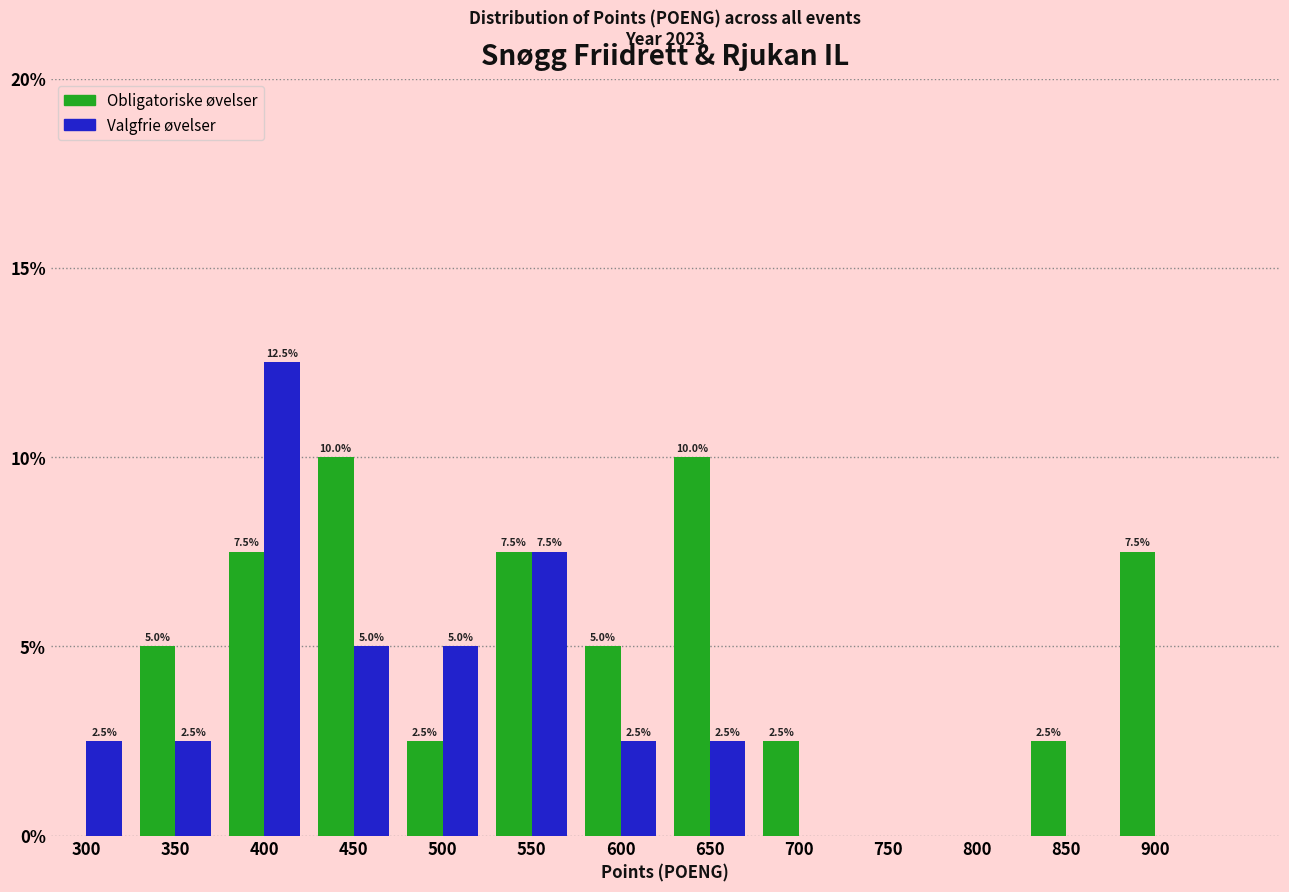

Reading right to left, list all the values displayed in this chart.

Obligatoriske: 900=7.5	850=2.5	800=0.0	750=0.0	700=2.5	650=10.0	600=5.0	550=7.5	500=2.5	450=10.0	400=7.5	350=5.0	300=0.0
Valgfrie: 900=0.0	850=0.0	800=0.0	750=0.0	700=0.0	650=2.5	600=2.5	550=7.5	500=5.0	450=5.0	400=12.5	350=2.5	300=2.5